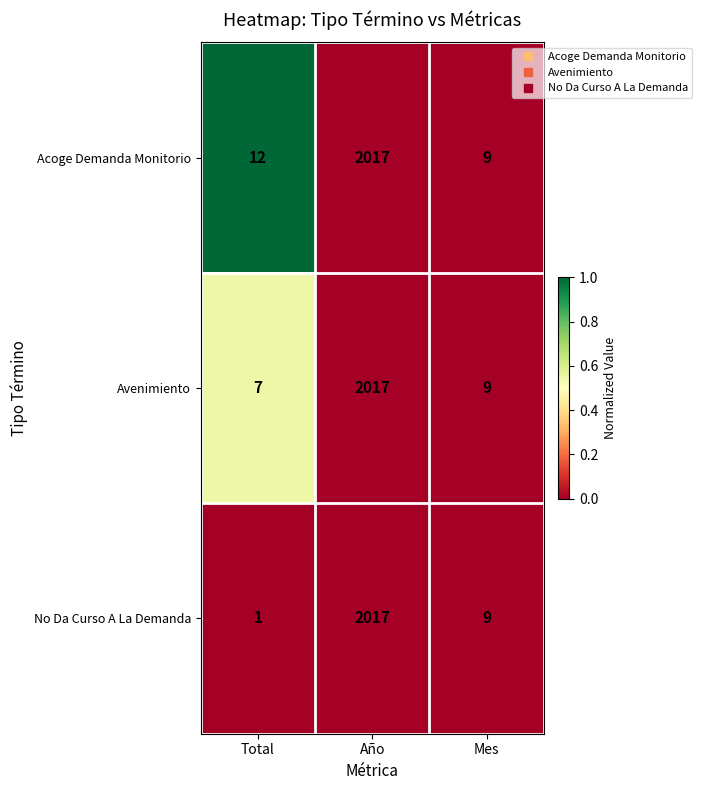

List the labels in order of Acoge Demanda Monitorio value, smallest first.

Mes, Total, Año